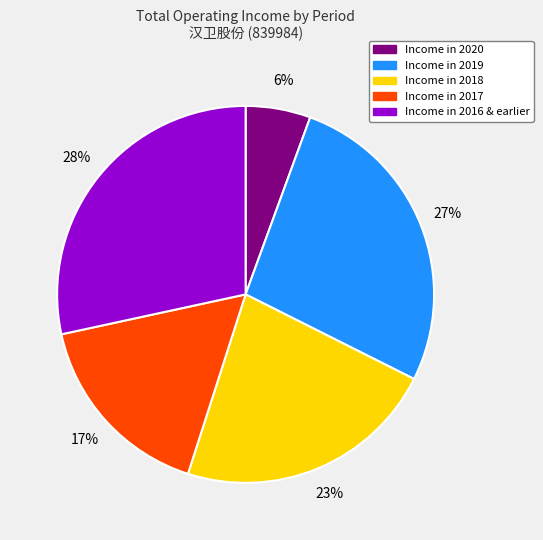

Is there any slice that represents more than half of the pie?

No